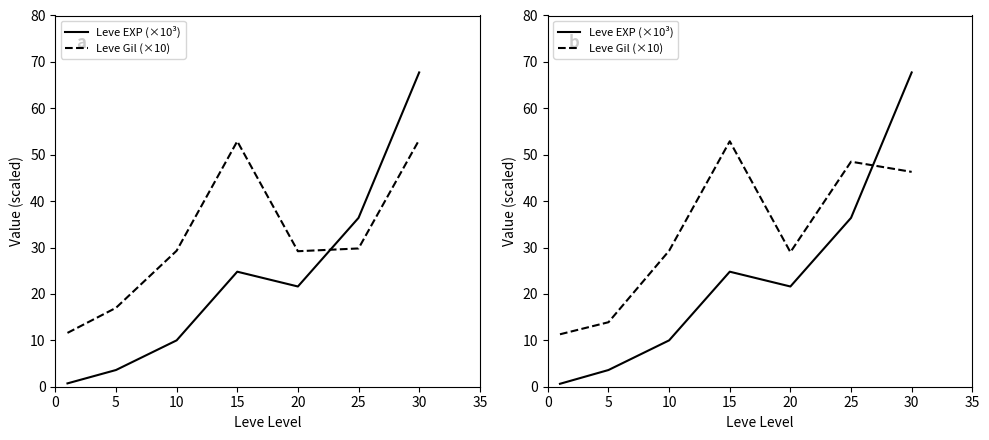

How many data points does each series have?

7